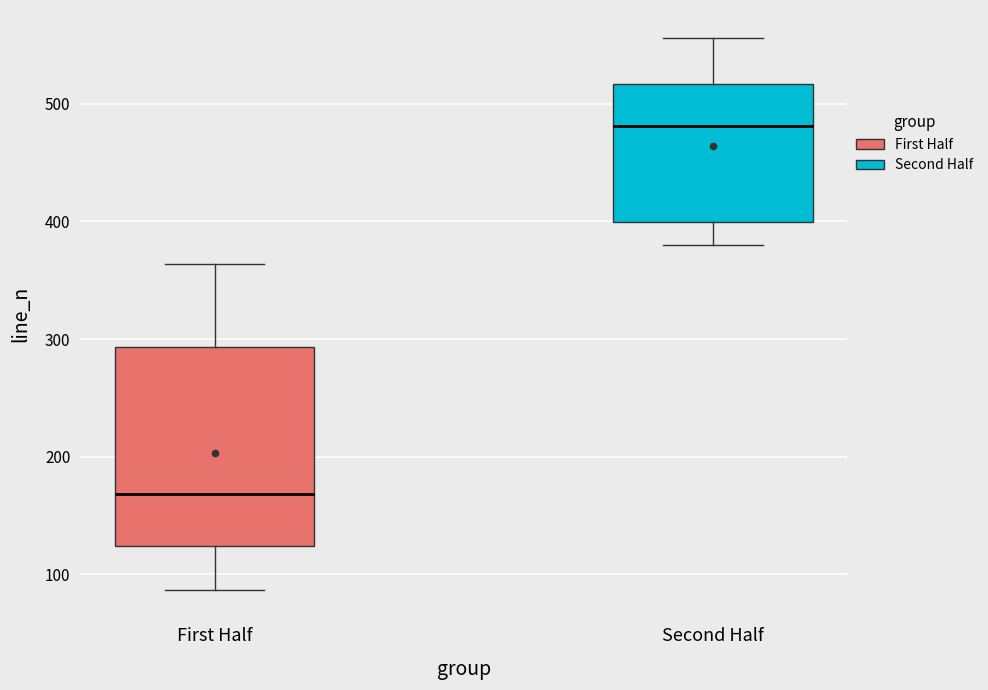

Which box's median line is the highest?

Second Half